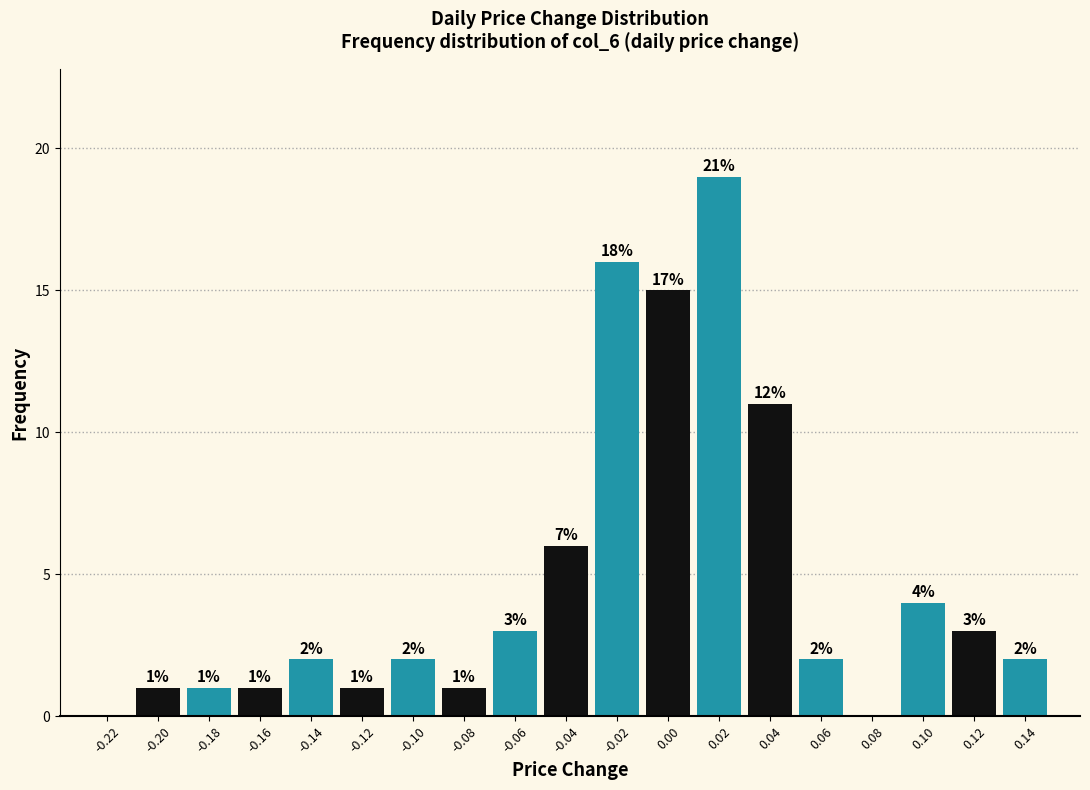

Reading right to left, extract all data points from this chart.

0.14=2	0.12=3	0.10=4	0.08=0	0.06=2	0.04=11	0.02=19	0.00=15	-0.02=16	-0.04=6	-0.06=3	-0.08=1	-0.10=2	-0.12=1	-0.14=2	-0.16=1	-0.18=1	-0.20=1	-0.22=0